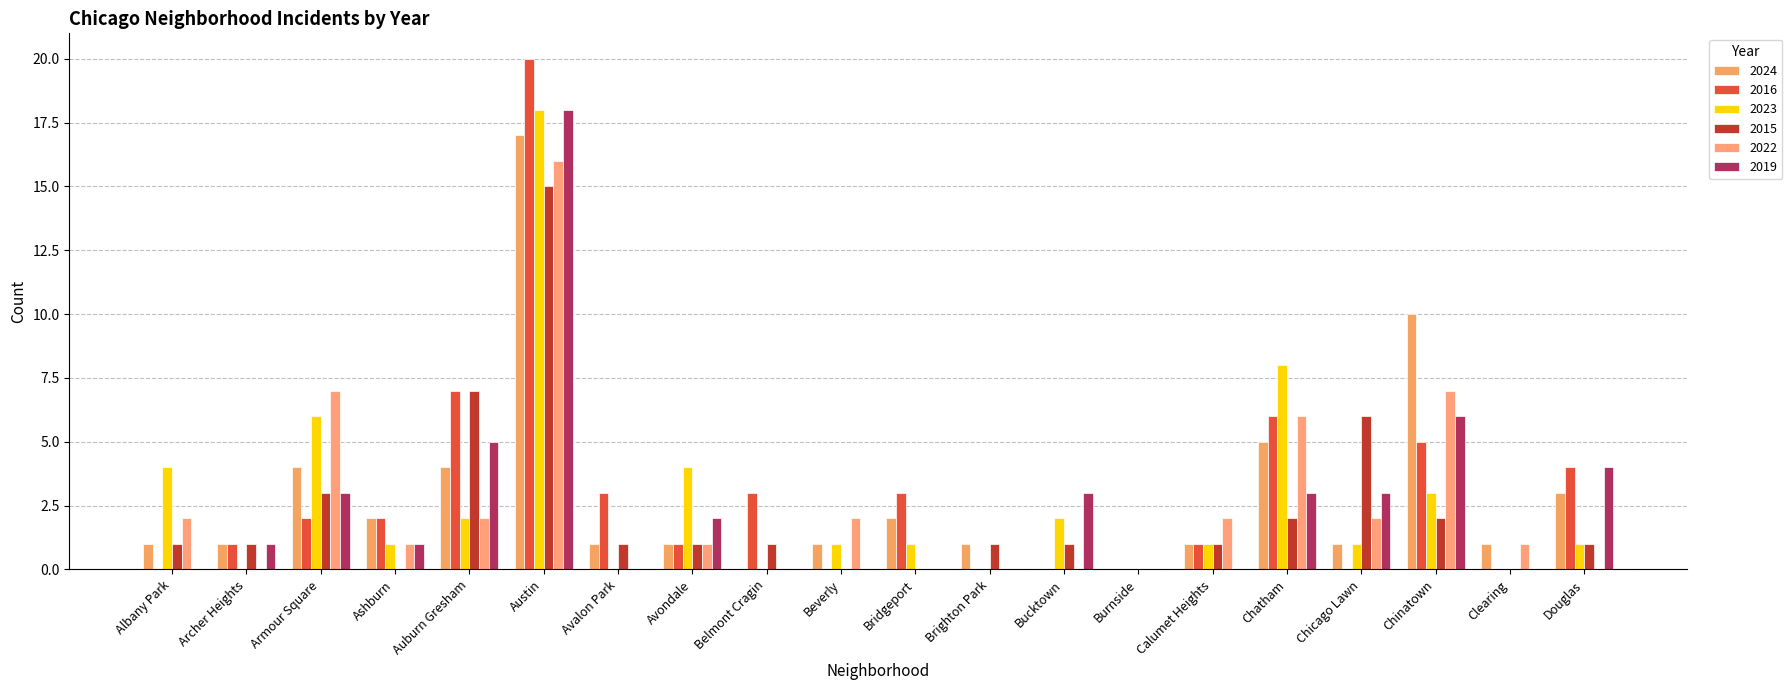

What position from the left is Armour Square?

3